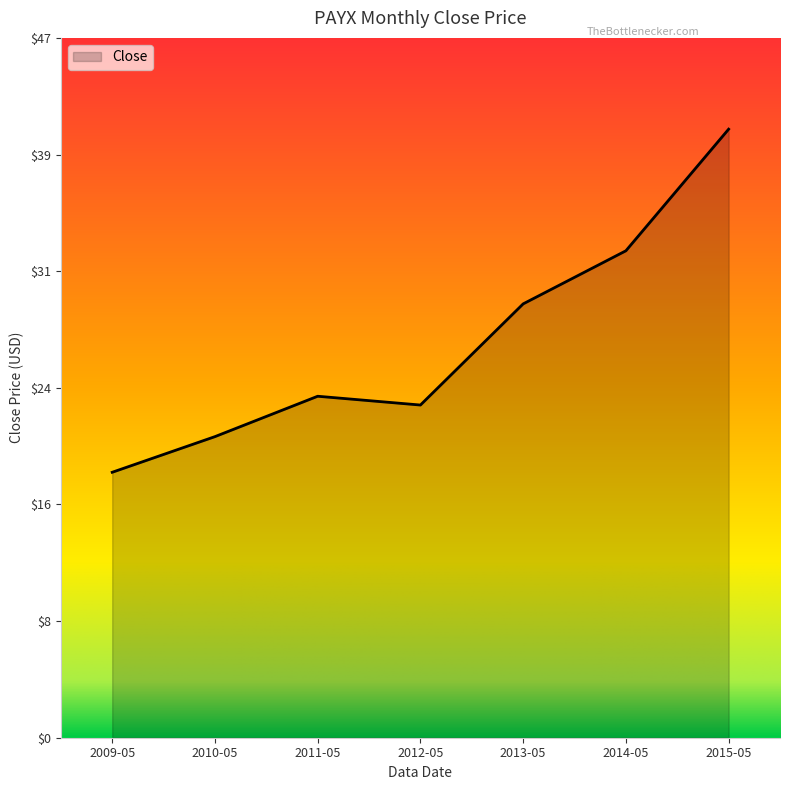

What value does the data have at 2013-05?

29.3